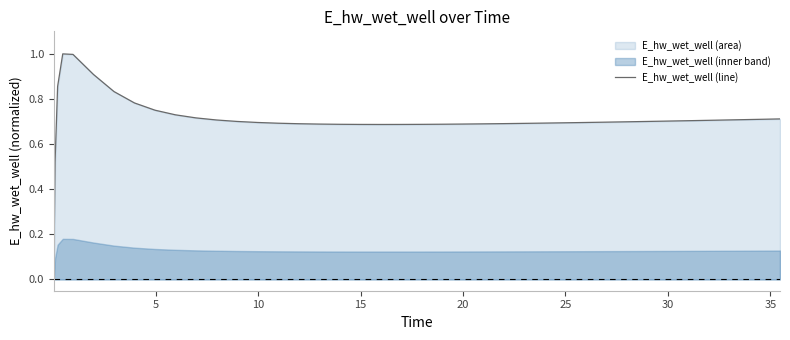

What is the highest value of the E_hw_wet_well (line) series?

1.0